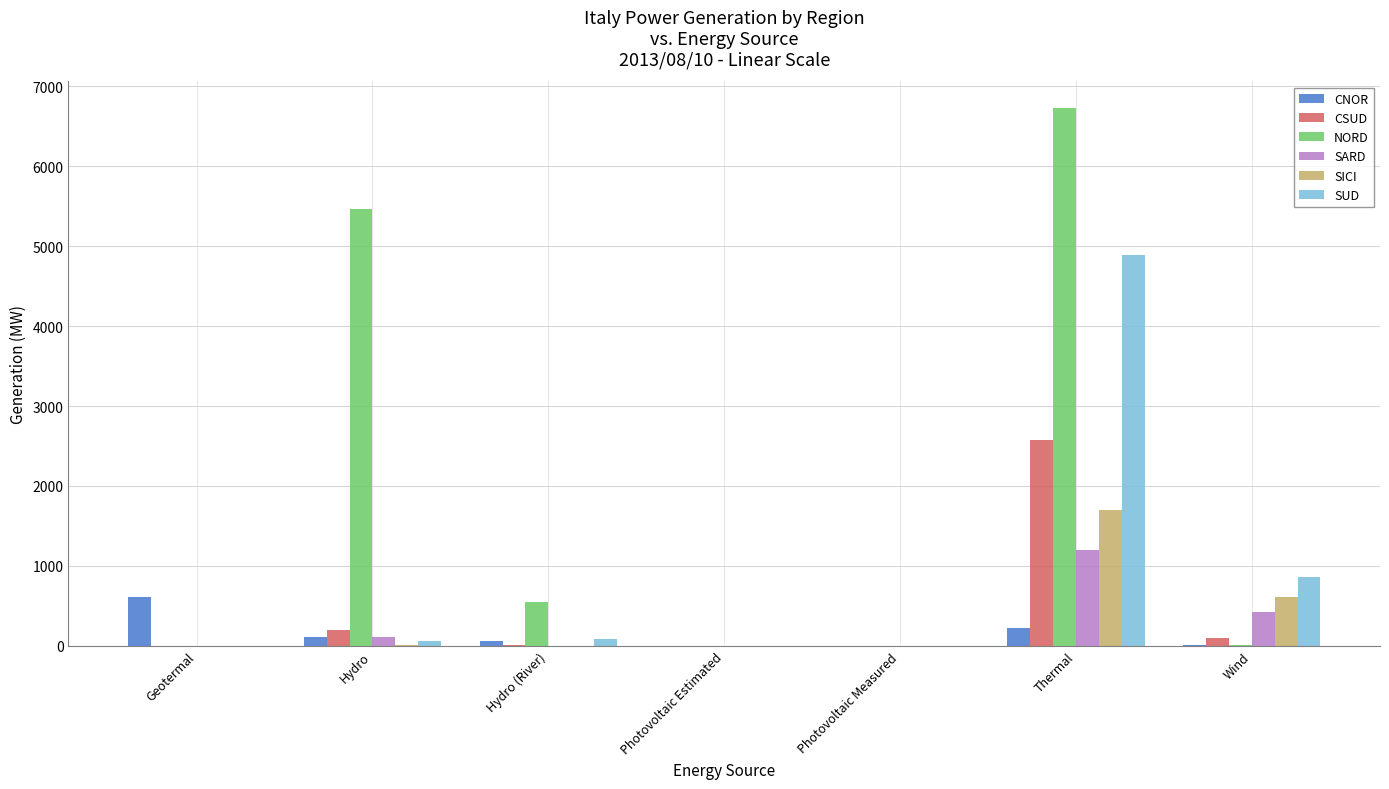

The value of SARD at Hydro (River) is 0. True or false?

True